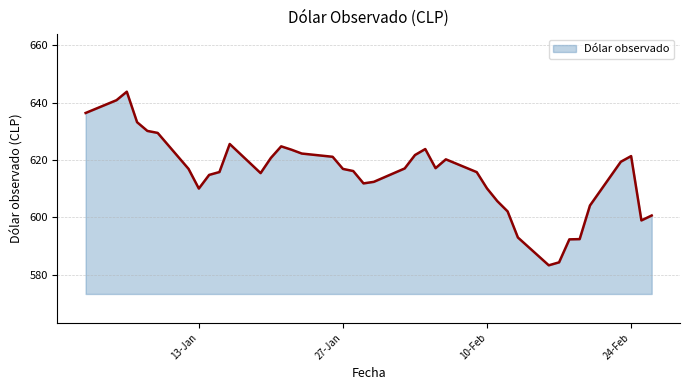

What is the greatest value displayed?

643.9